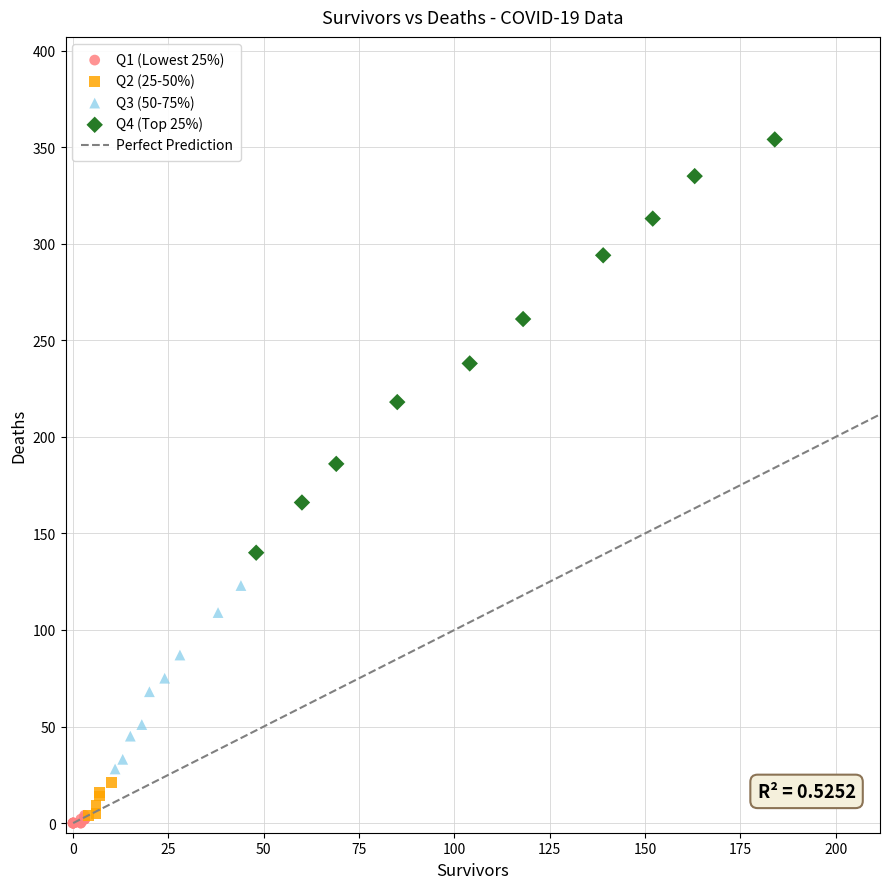

Which series reaches the maximum Y coordinate?

Q4 (Top 25%)